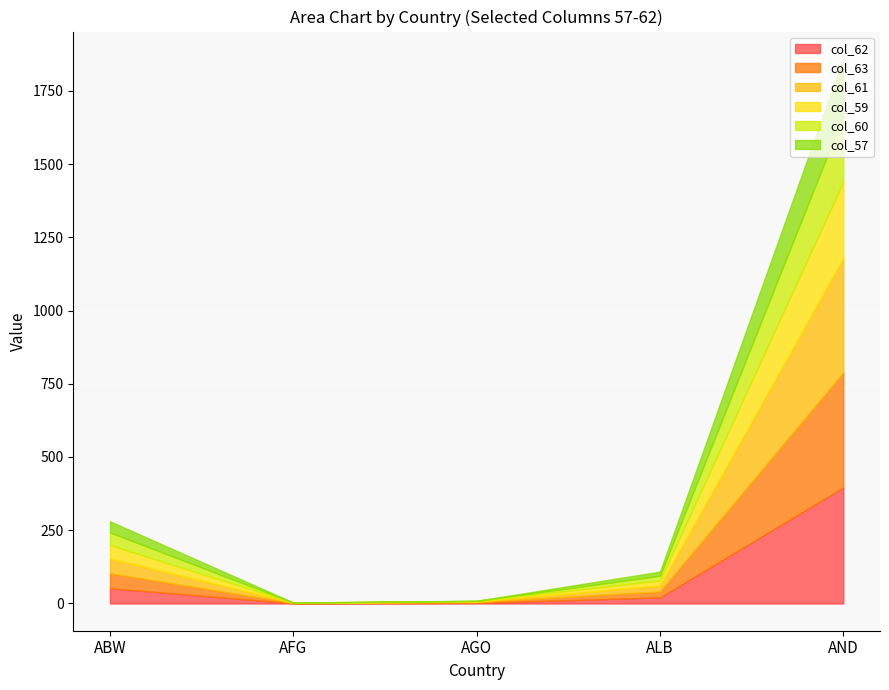

At which category is the sum across all series the highest?

AND